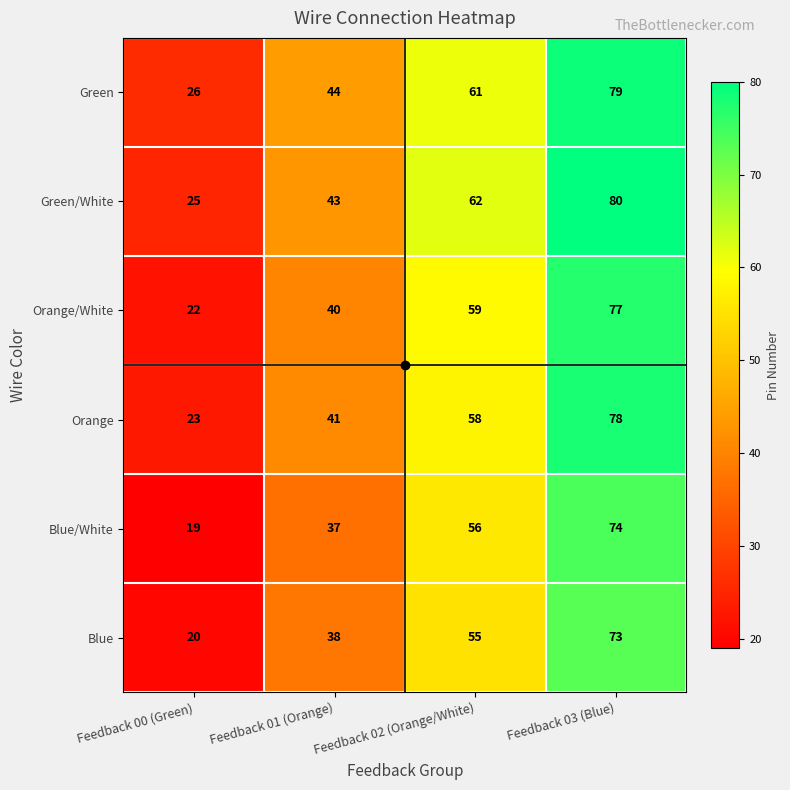

At how many categories does at least one series exceed 32?

3